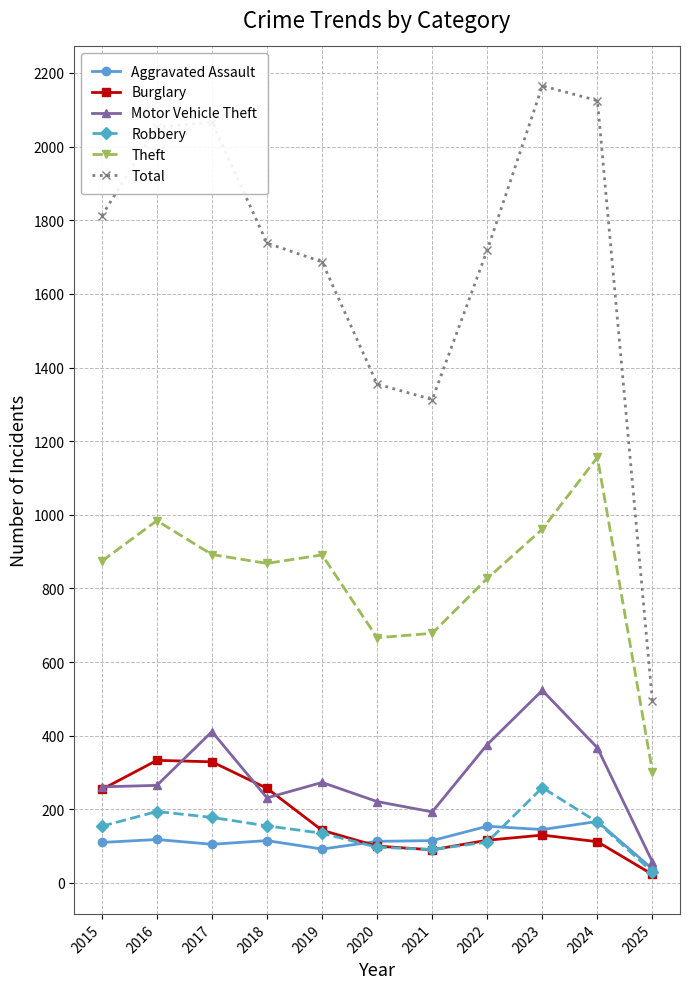

True or false: Robbery and Theft intersect in this chart.

False